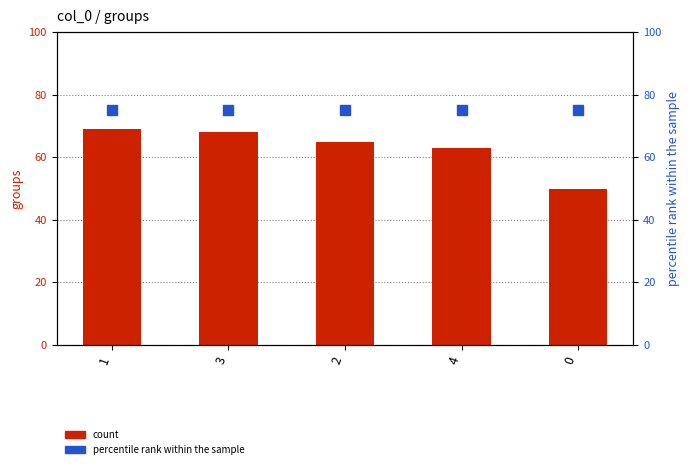

At which category is the sum across all series the highest?

1